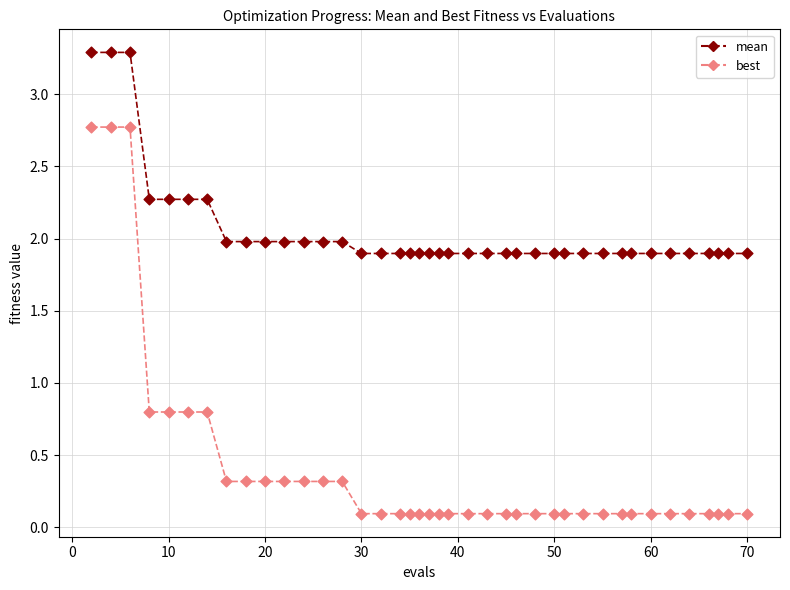

Which series has the largest Y range (max minus min)?

best